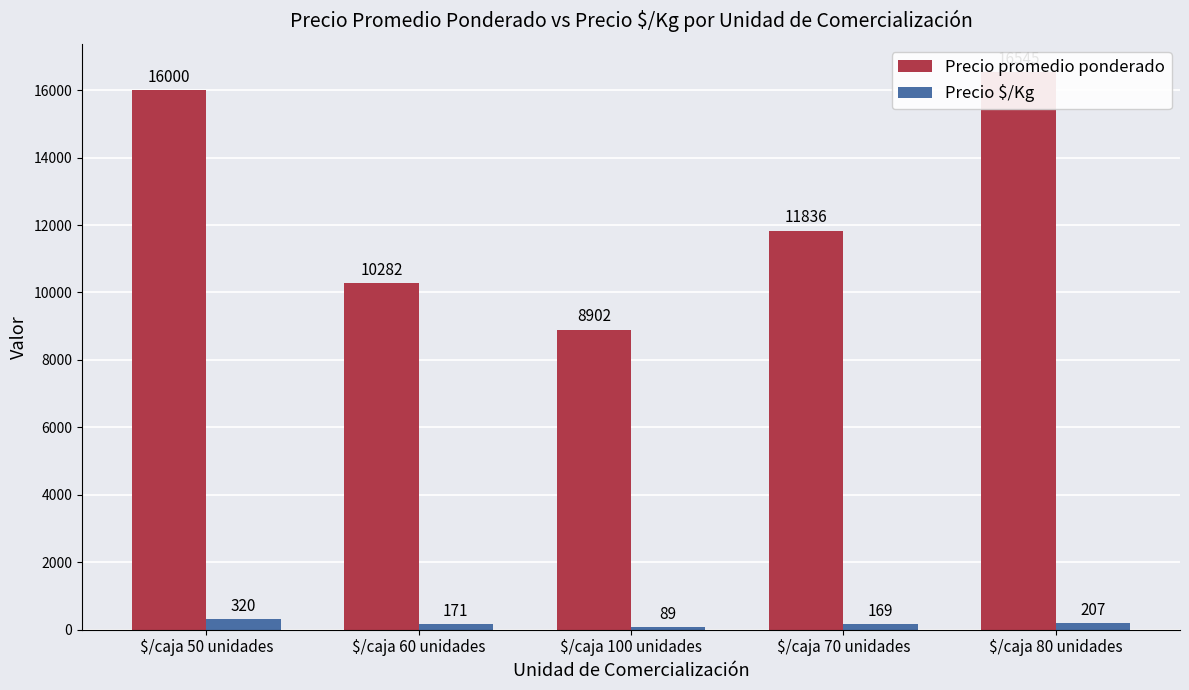

What is the difference between the Precio $/Kg values at $/caja 100 unidades and $/caja 80 unidades?

118